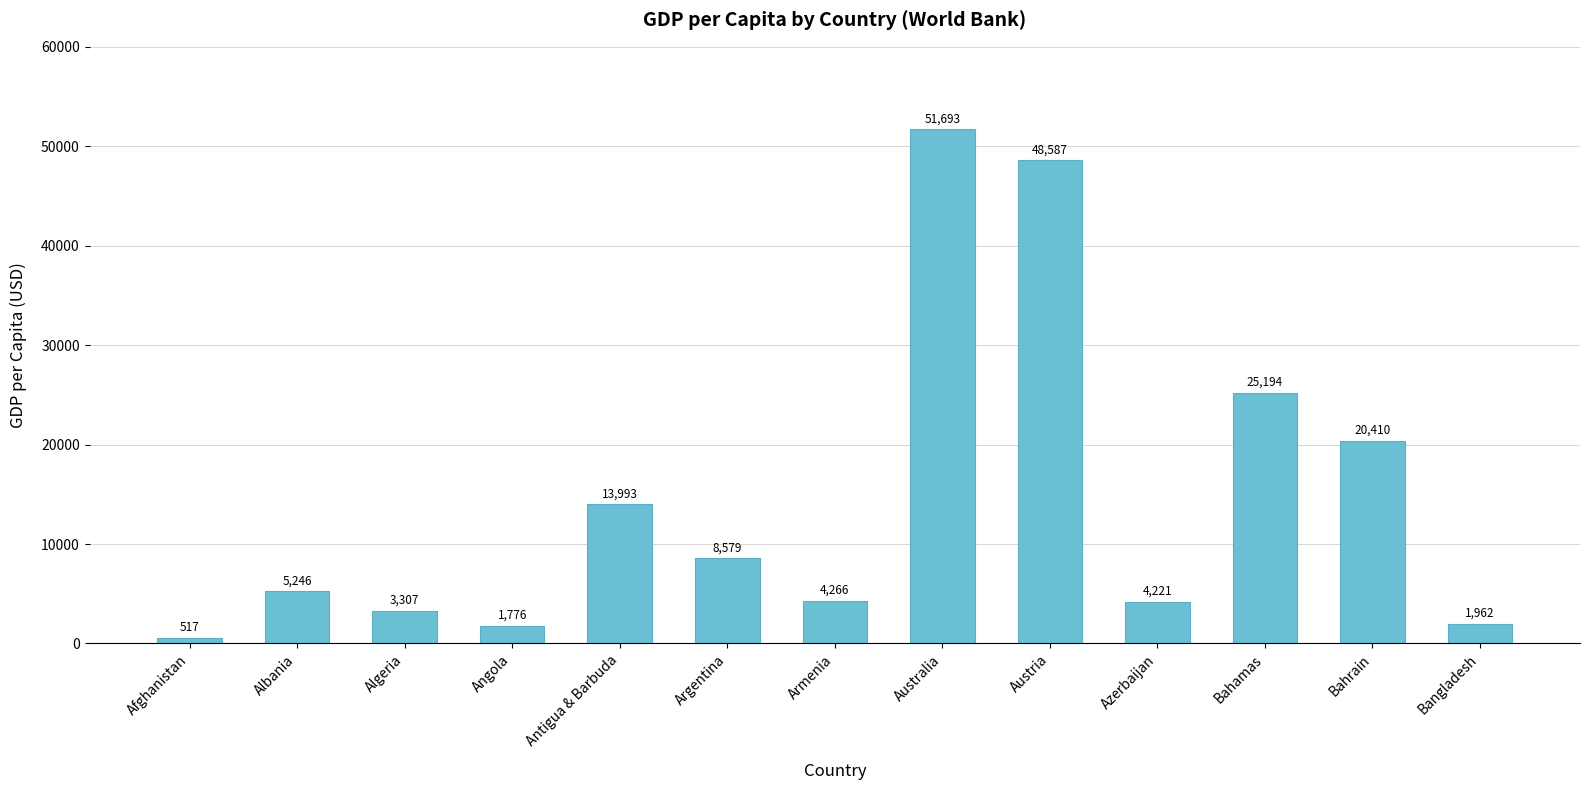

What is the difference between the maximum and second lowest values?

49916.7